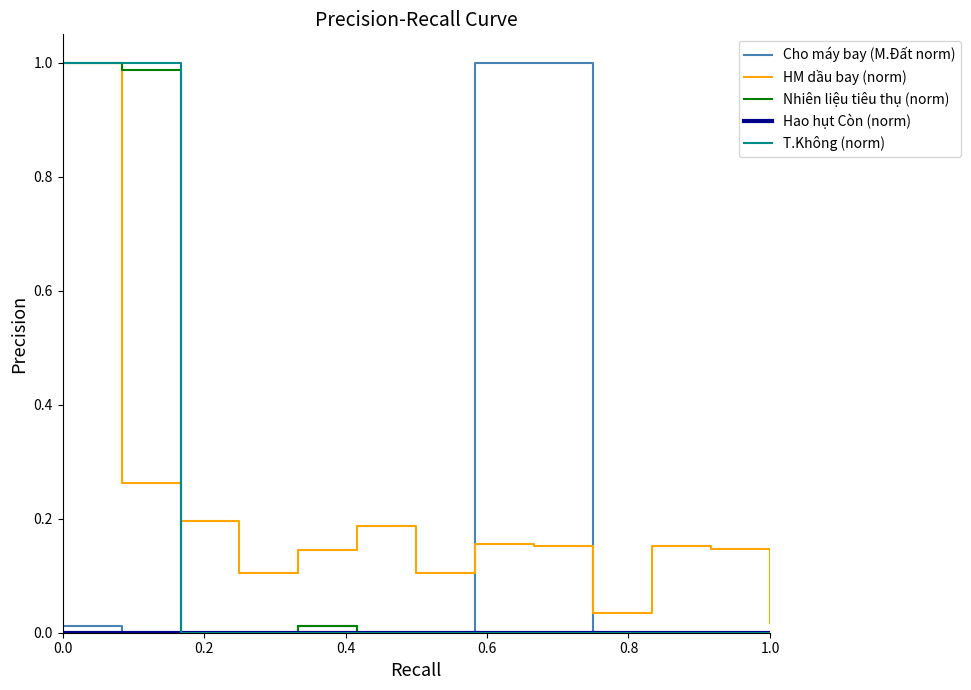

How many lines are shown in the chart?

5